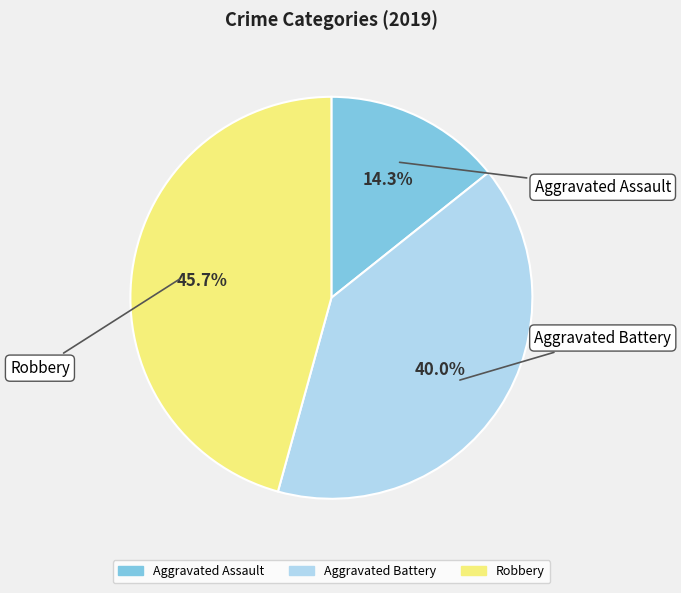

What portion of the pie excludes Aggravated Assault?

85.7%